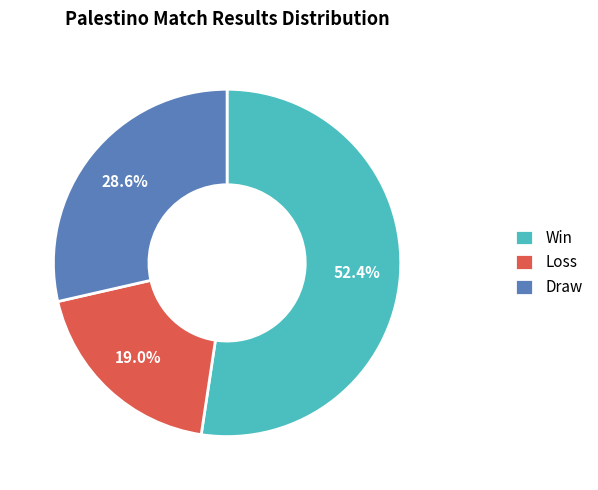

Is Win the majority of the pie?

Yes